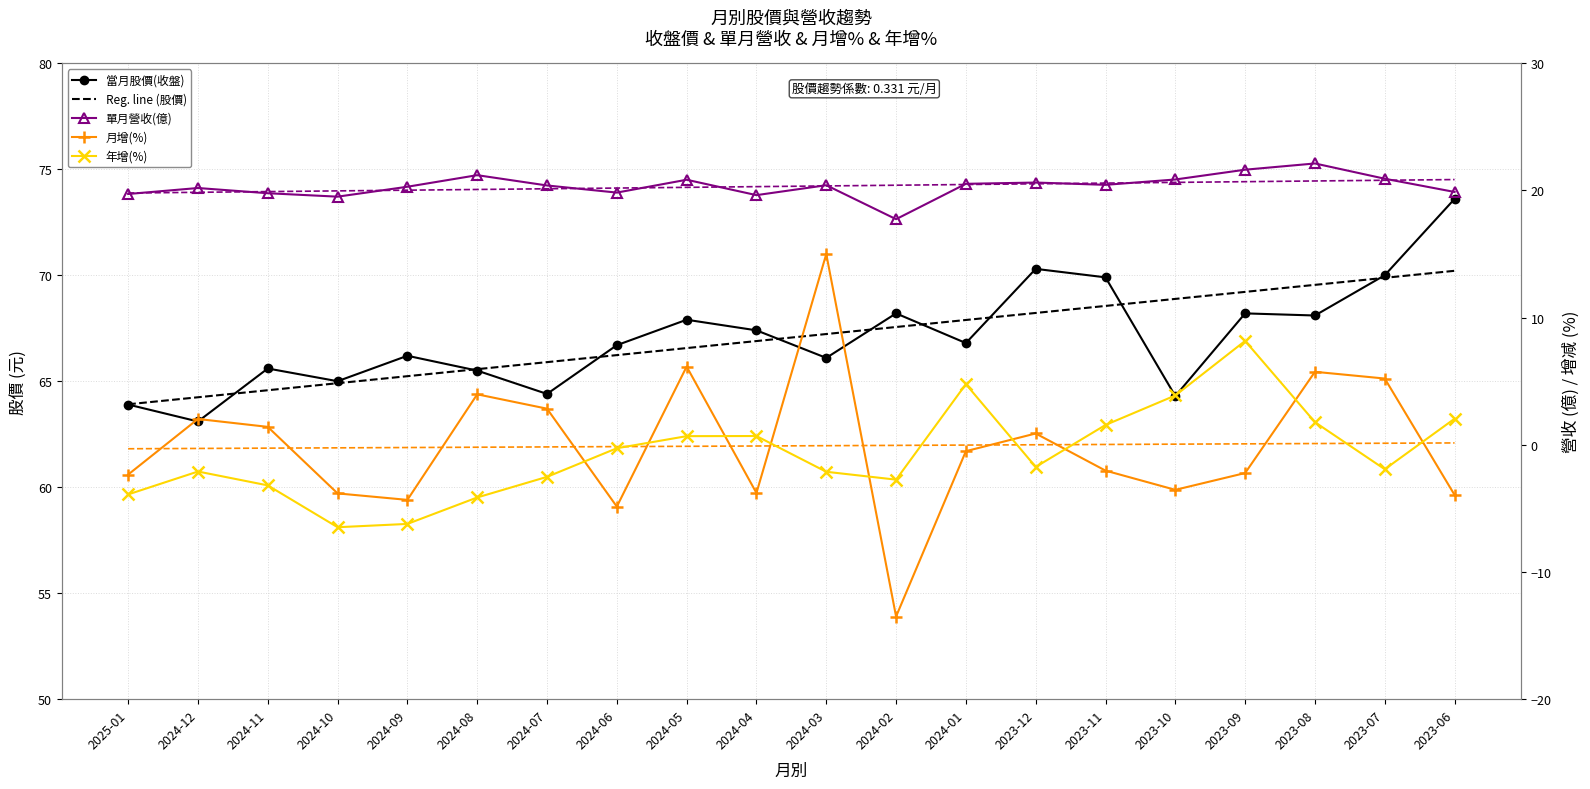

In 當月股價(收盤), how many points are lower than both neighbors (excluding endpoints)?

7